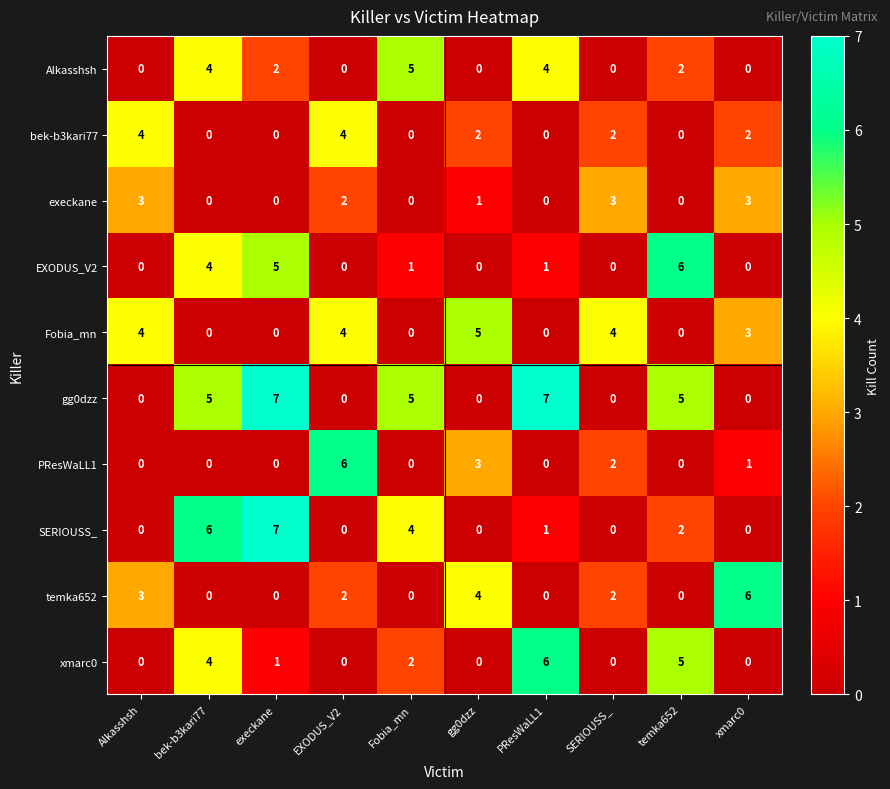

Which series changed the most between Fobia_mn and temka652?

EXODUS_V2